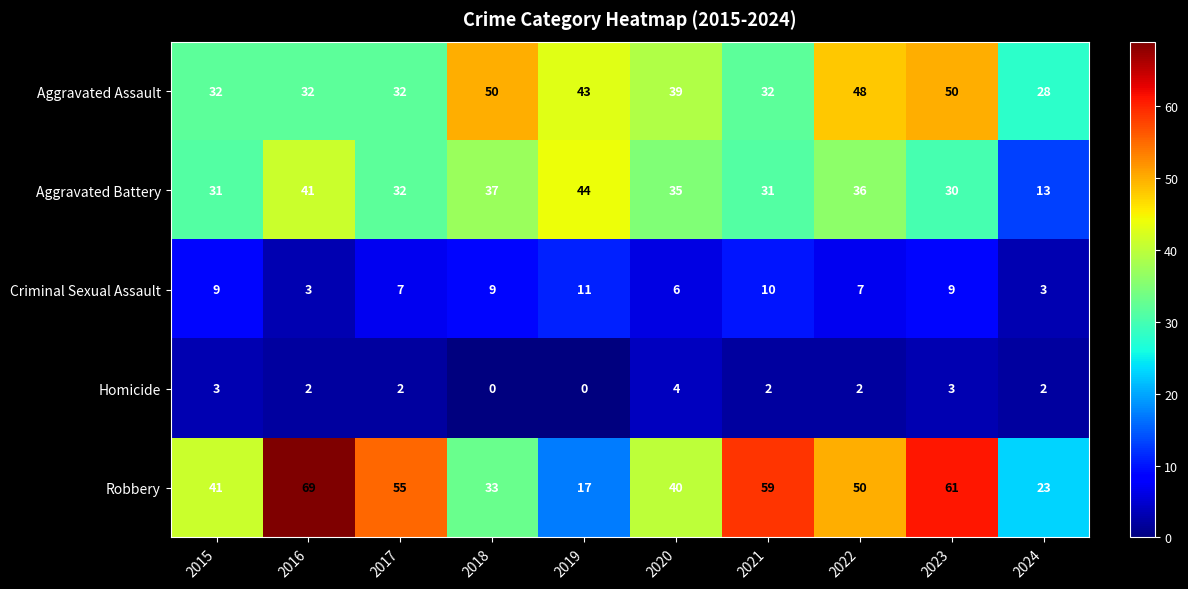

What is the sum of all Aggravated Assault values?

386